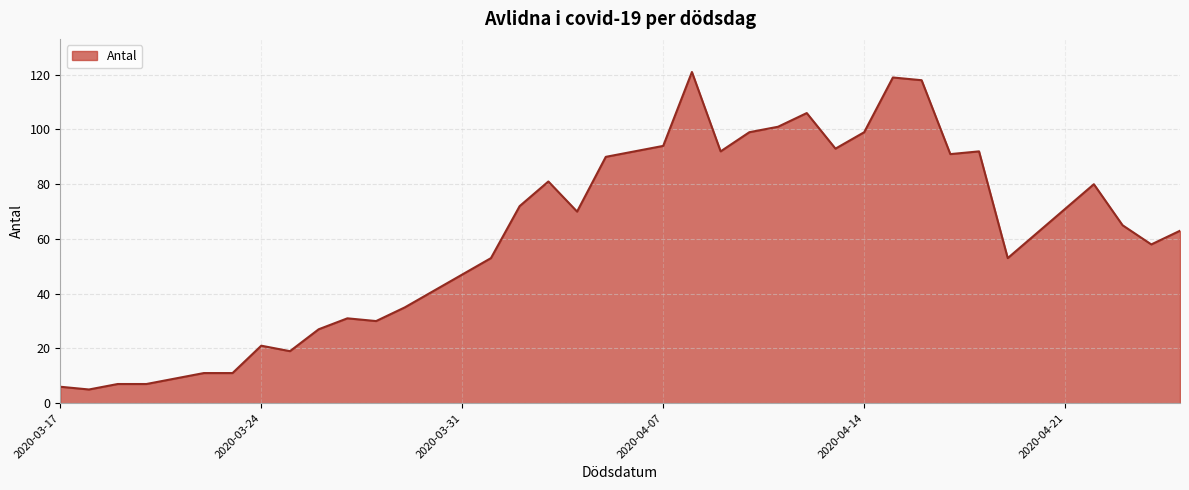

Reading right to left, what are all the values shown in this chart?

63	58	65	80	71	62	53	92	91	118	119	99	93	106	101	99	92	121	94	92	90	70	81	72	53	47	41	35	30	31	27	19	21	11	11	9	7	7	5	6